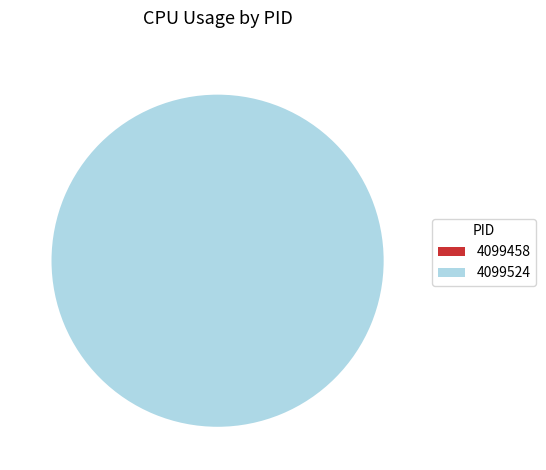

Which slice is the smallest?

4099458